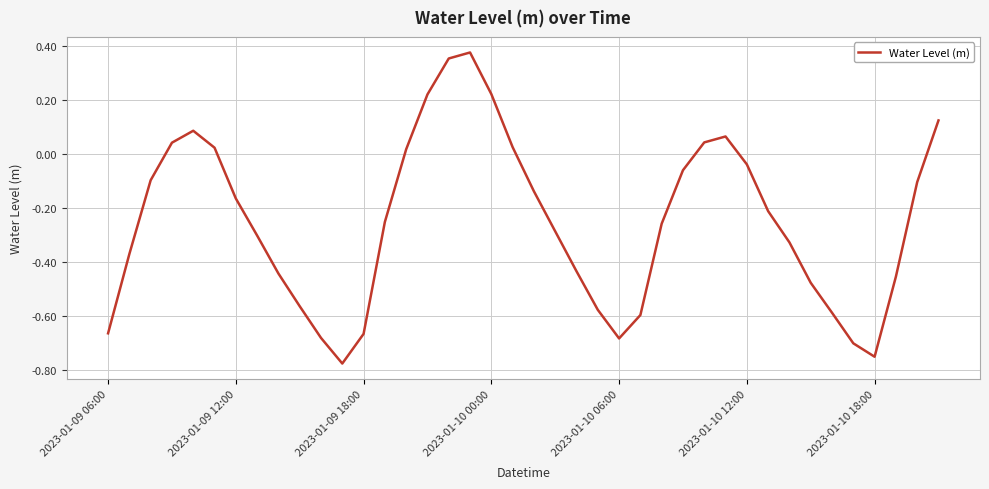

How many negative values are there?

28